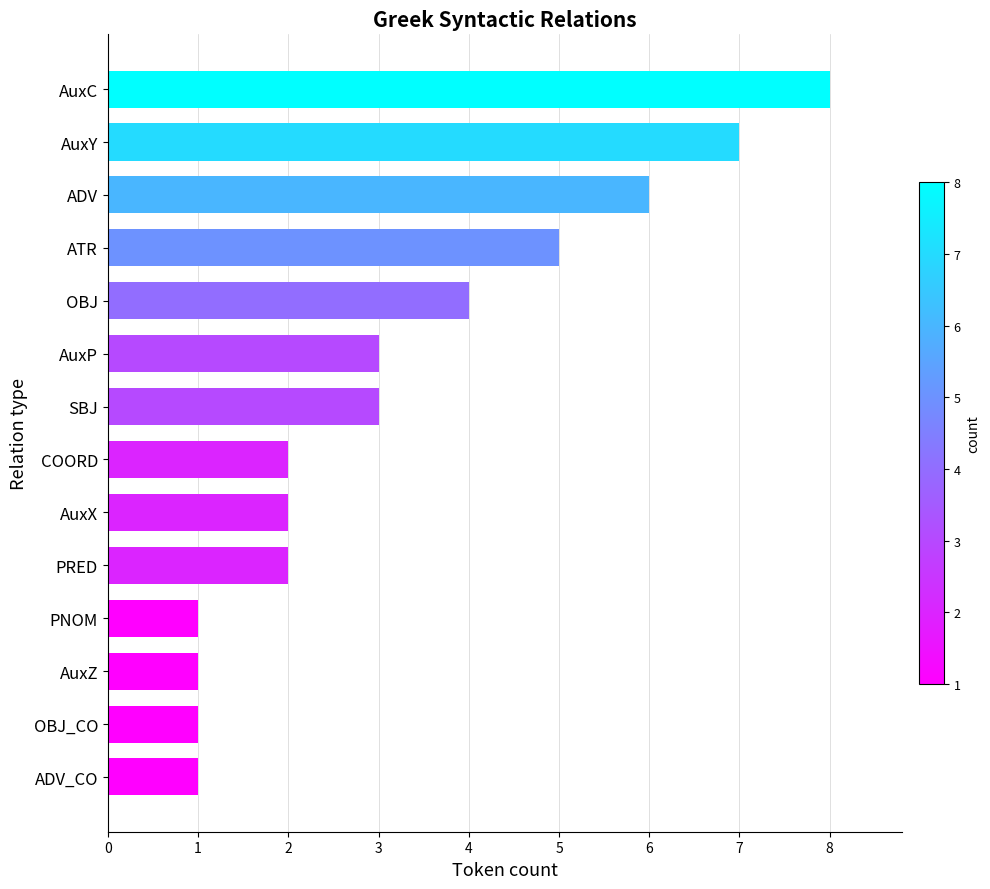

What is the average value?

3